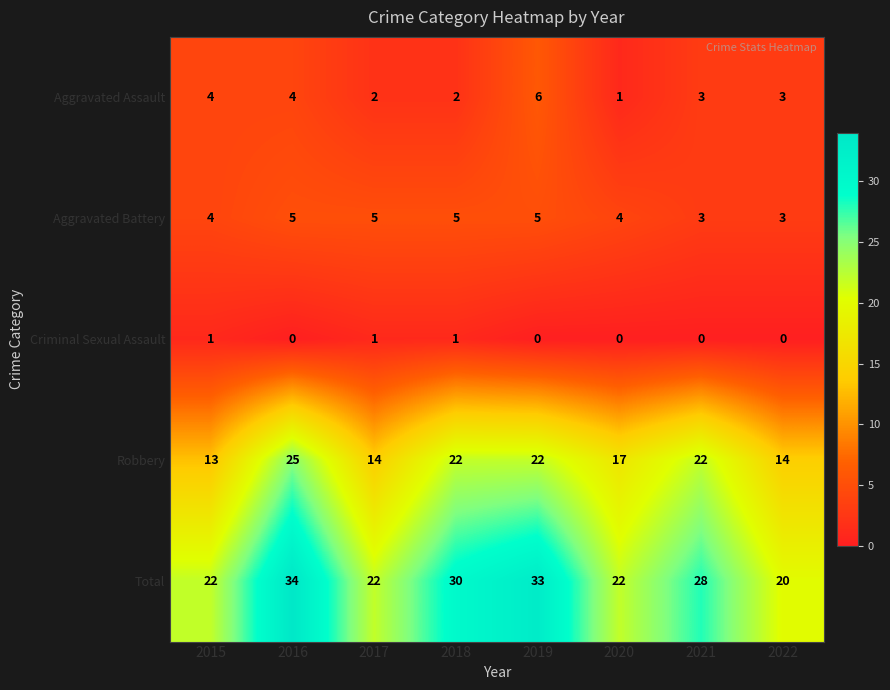

At which label does Robbery first exceed 22?

2016